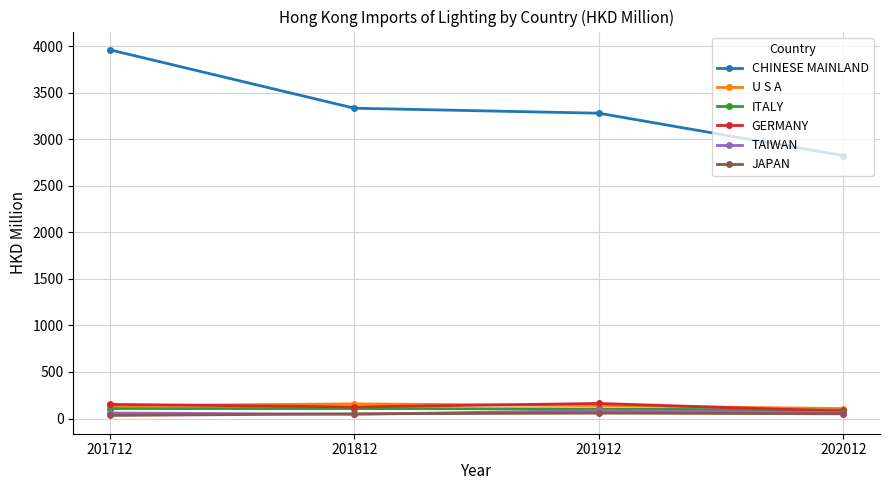

What is the sum of all TAIWAN values?

254.0